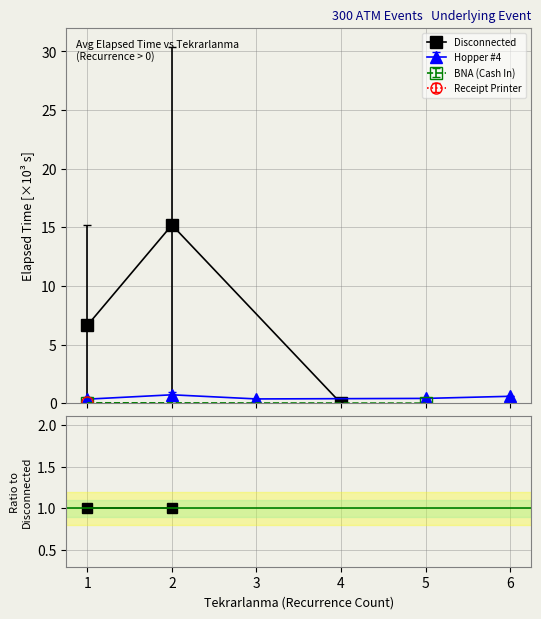

Is the value of Hopper #4 at 2 greater than the value of Disconnected at 2?

No